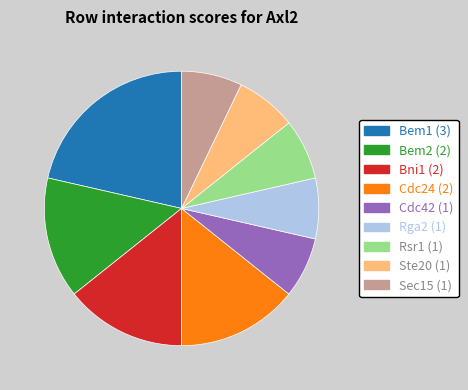

Which category has the biggest portion of the pie?

Bem1 (3)